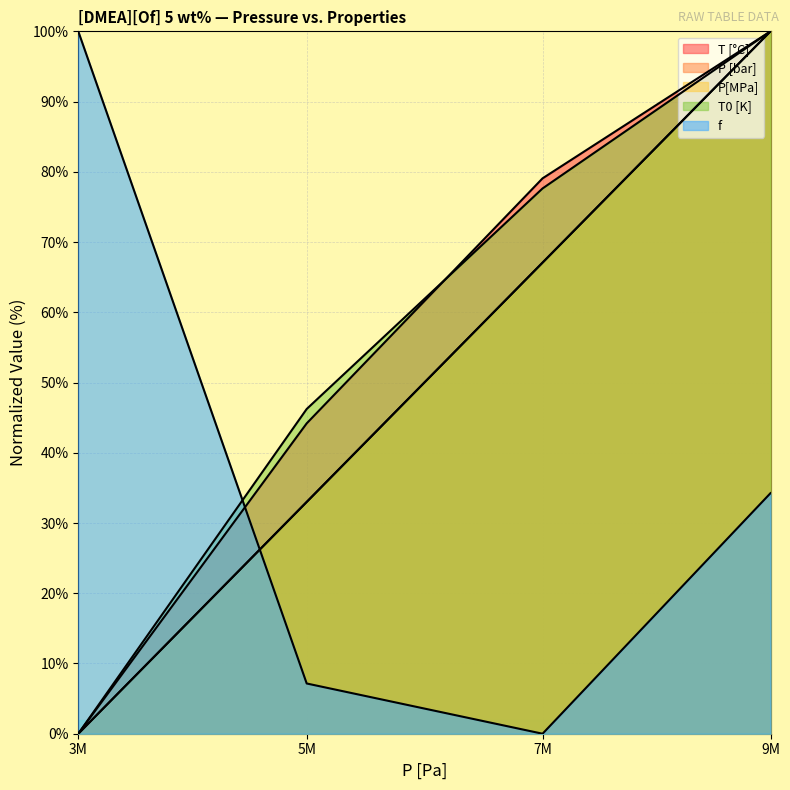

How many values in the T0 [K] series are below 77?

2